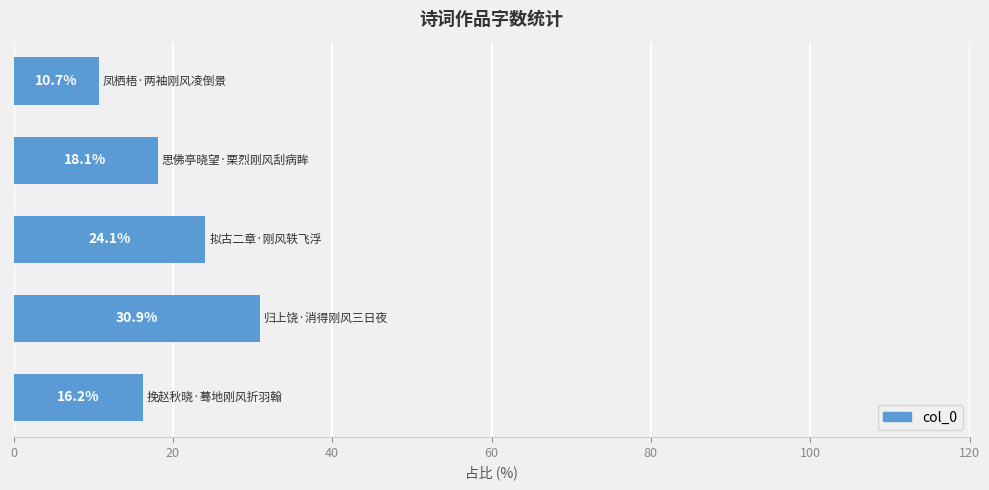

What is the minimum value shown in the chart?

10.7